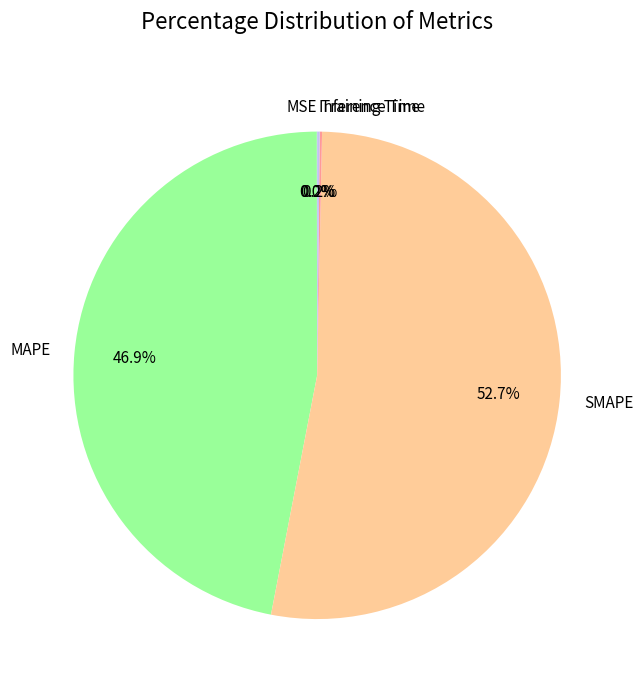

Which category has the biggest portion of the pie?

SMAPE